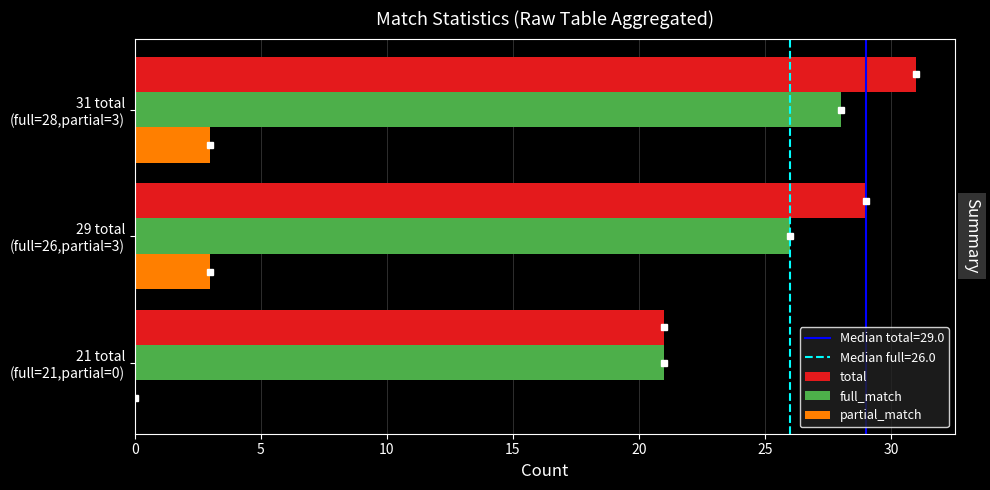

What is the highest value of the partial_match series?

3